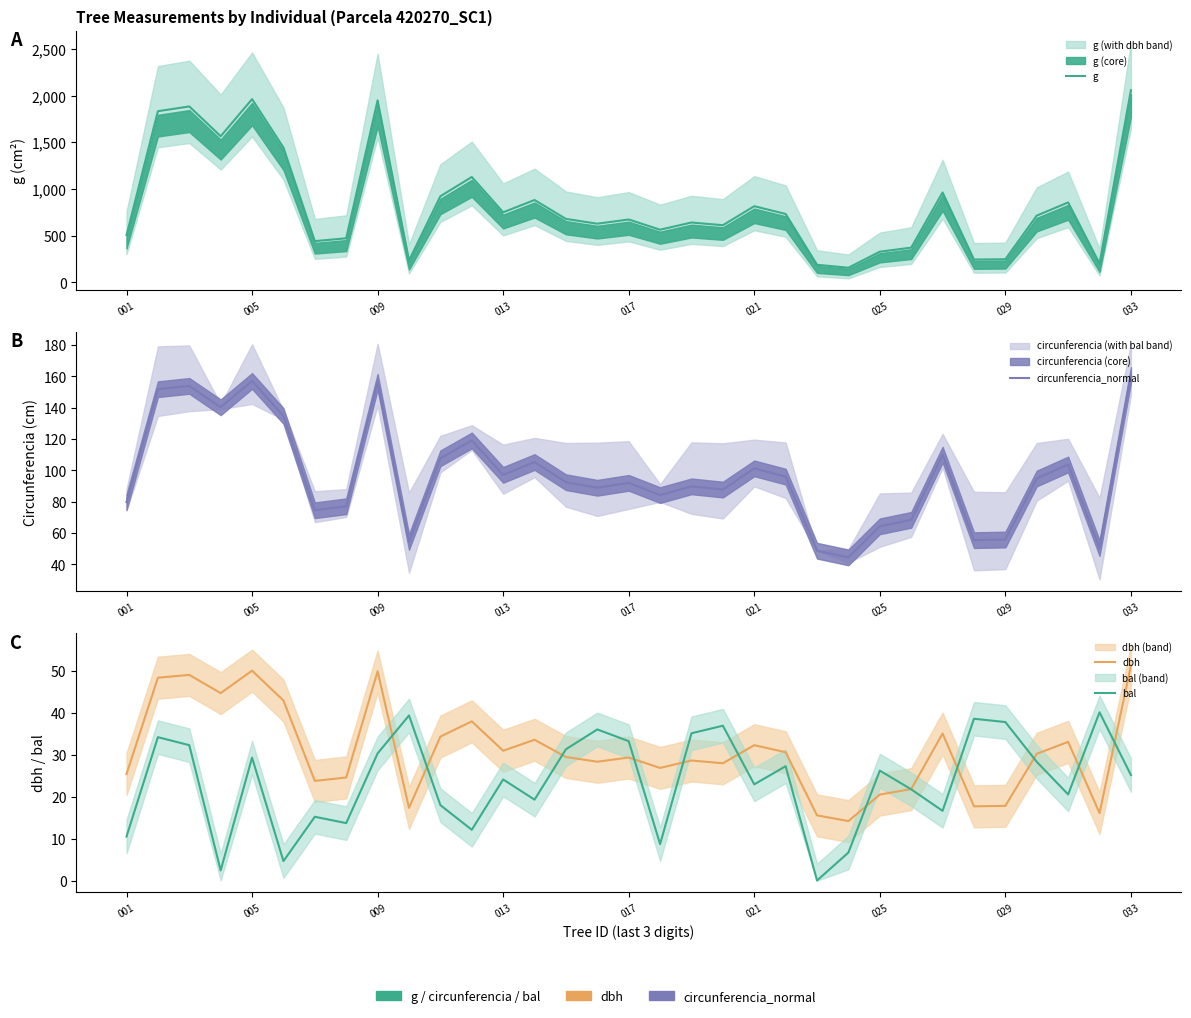

Reading left to right, transcribe all the data shown in this chart.

g: 506.0	1834.8	1886.0	1566.8	1964.1	1444.8	442.7	473.4	1951.5	235.3	923.8	1129.7	751.6	883.3	680.7	629.5	674.5	565.2	642.2	613.2	816.9	733.9	189.2	157.6	329.5	373.1	964.0	245.4	248.6	716.1	857.1	202.9	2059.4
circunferencia_normal: 79.7	151.8	153.9	140.3	157.1	134.7	74.6	77.1	156.6	54.4	107.7	119.2	97.2	105.3	92.5	88.9	92.1	84.3	89.8	87.8	101.3	96.0	48.8	44.5	64.3	68.5	110.1	55.5	55.9	94.9	103.8	50.5	160.9
dbh: 25.4	48.3	49.0	44.7	50.0	42.9	23.7	24.6	49.9	17.3	34.3	37.9	30.9	33.5	29.4	28.3	29.3	26.8	28.6	27.9	32.2	30.6	15.5	14.2	20.5	21.8	35.0	17.7	17.8	30.2	33.0	16.1	51.2
bal: 10.5	34.2	32.2	2.4	29.3	4.6	15.2	13.7	30.3	39.3	18.0	12.1	24.1	19.3	31.3	36.0	33.2	8.7	35.1	36.9	22.9	27.2	0.0	6.7	26.2	21.7	16.6	38.5	37.8	28.3	20.5	40.1	25.1